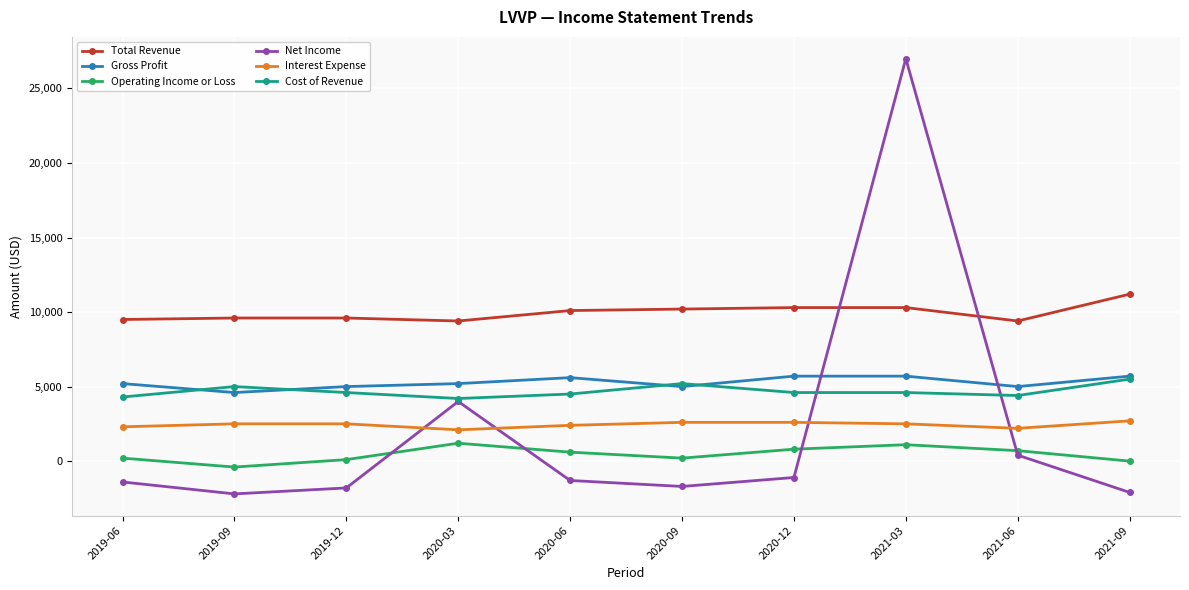

At how many categories does at least one series exceed 22576?

1